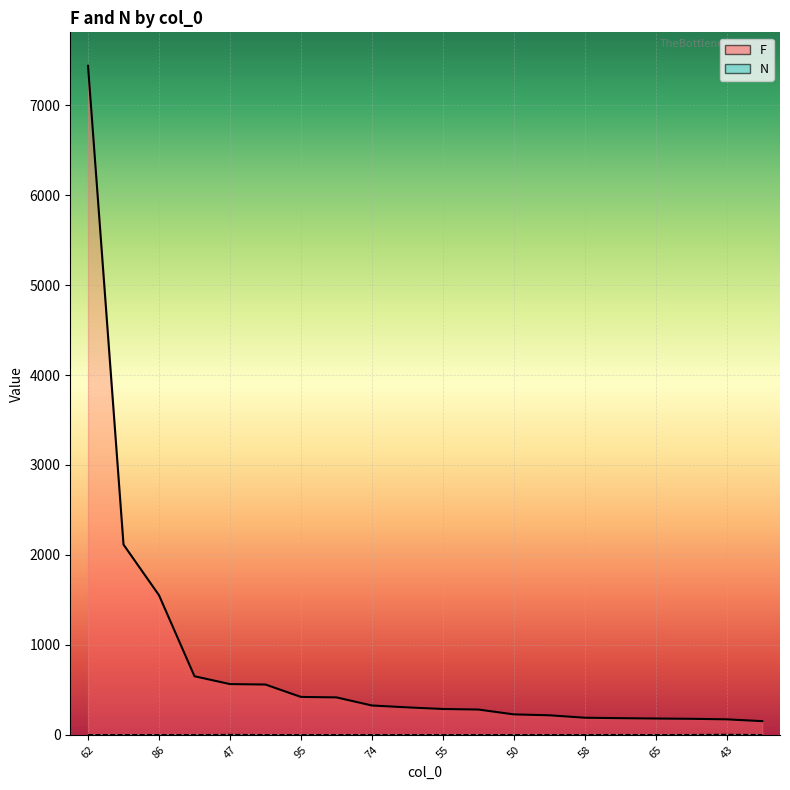

What is the greatest value displayed?

7438